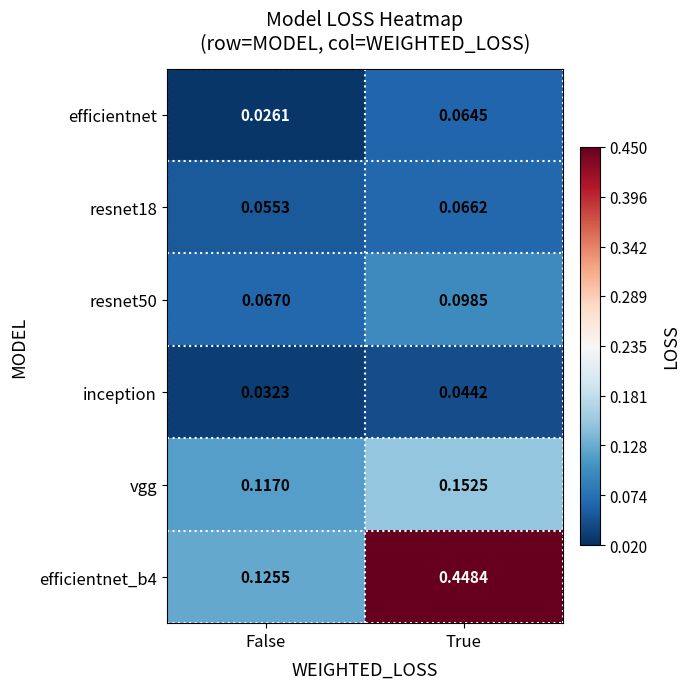

Which series has the widest spread of values?

efficientnet_b4